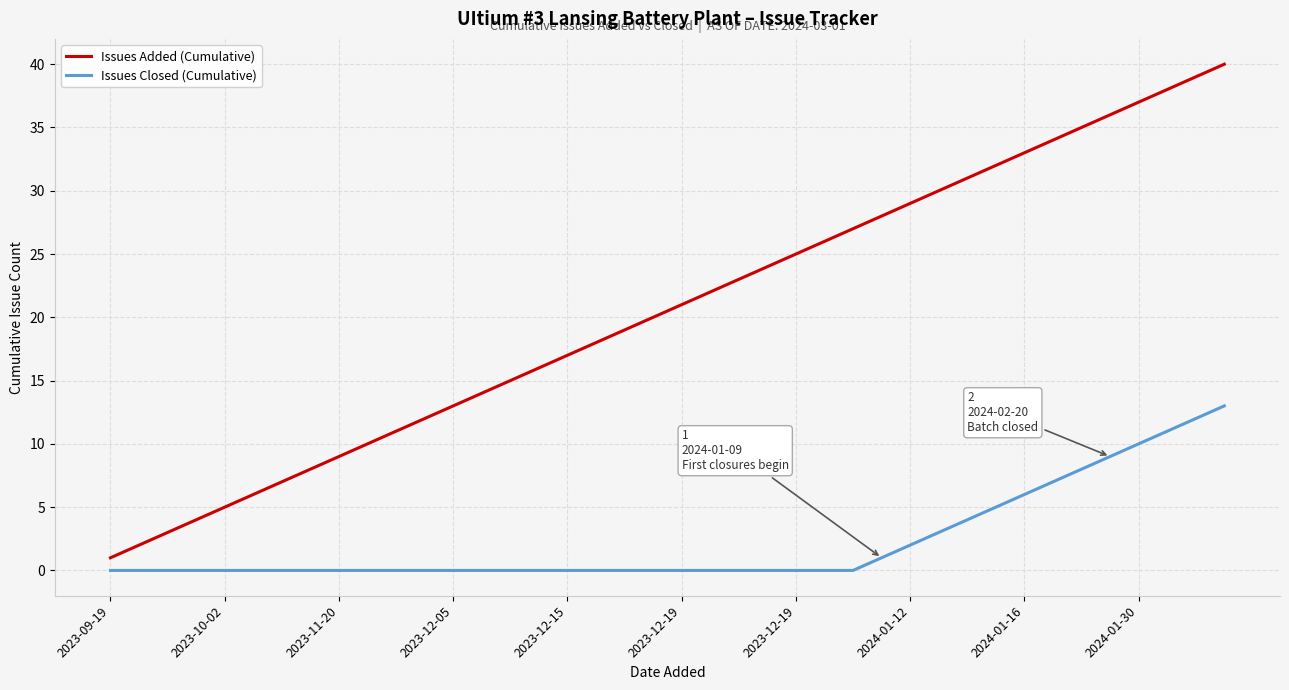

Rank the series by their maximum value, from highest to lowest.

Issues Added (Cumulative), Issues Closed (Cumulative)